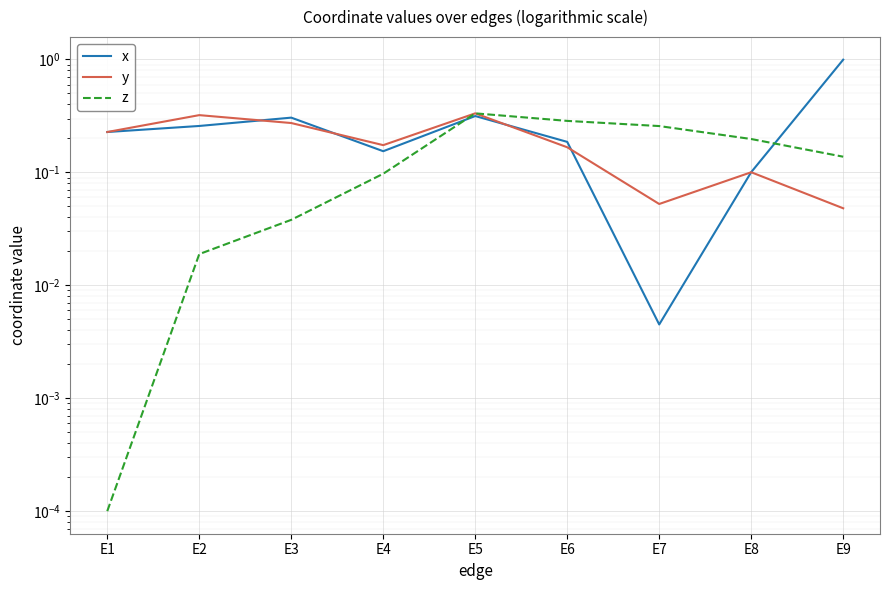

How many lines are shown in the chart?

3